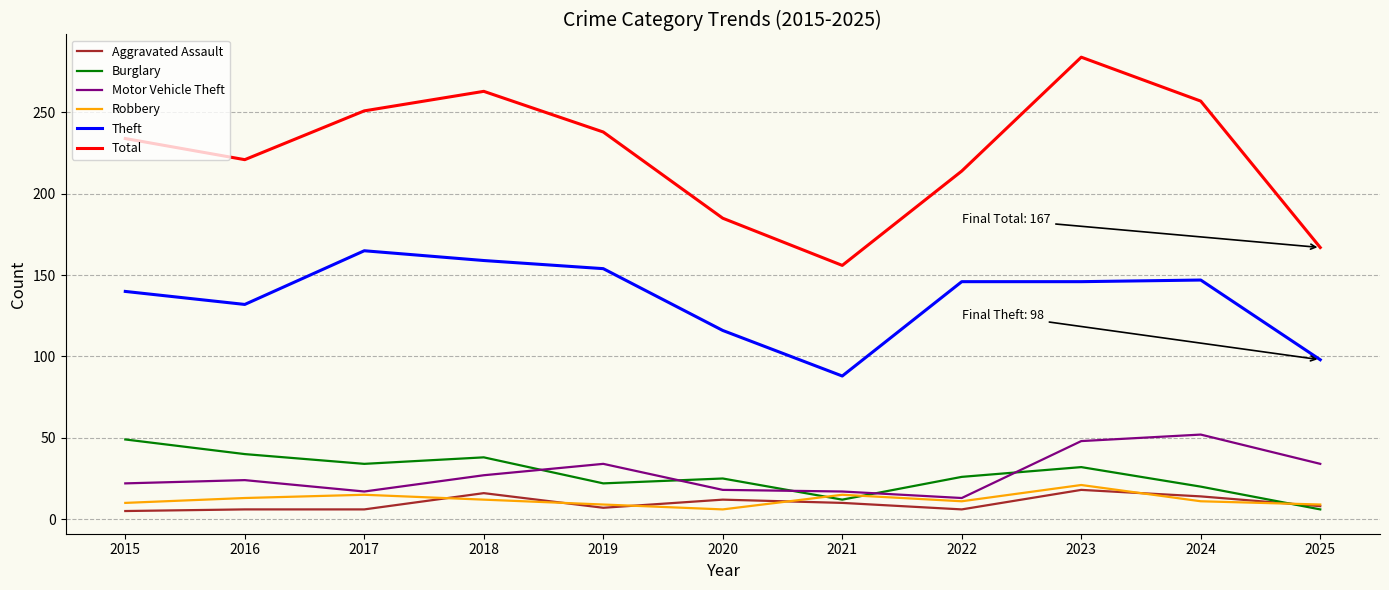

Which category has the highest value across all series?

2023